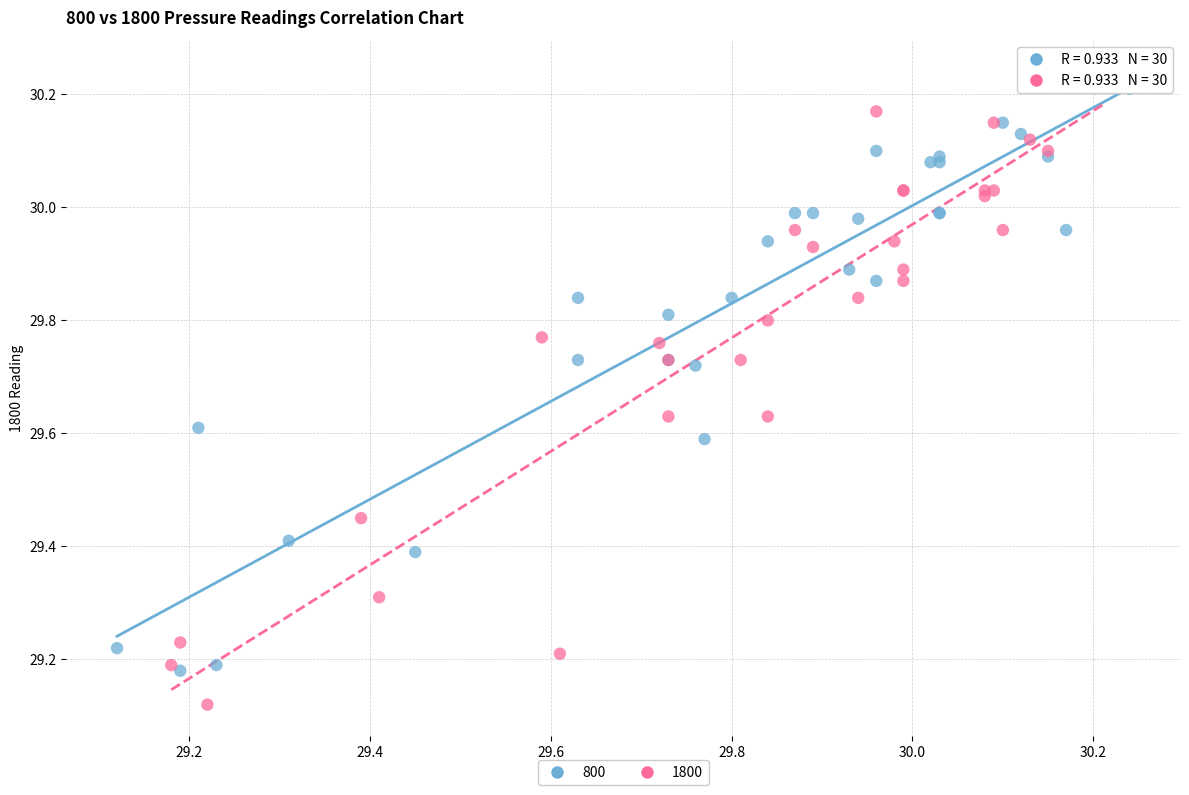

Which series has the widest spread of Y values?

1800